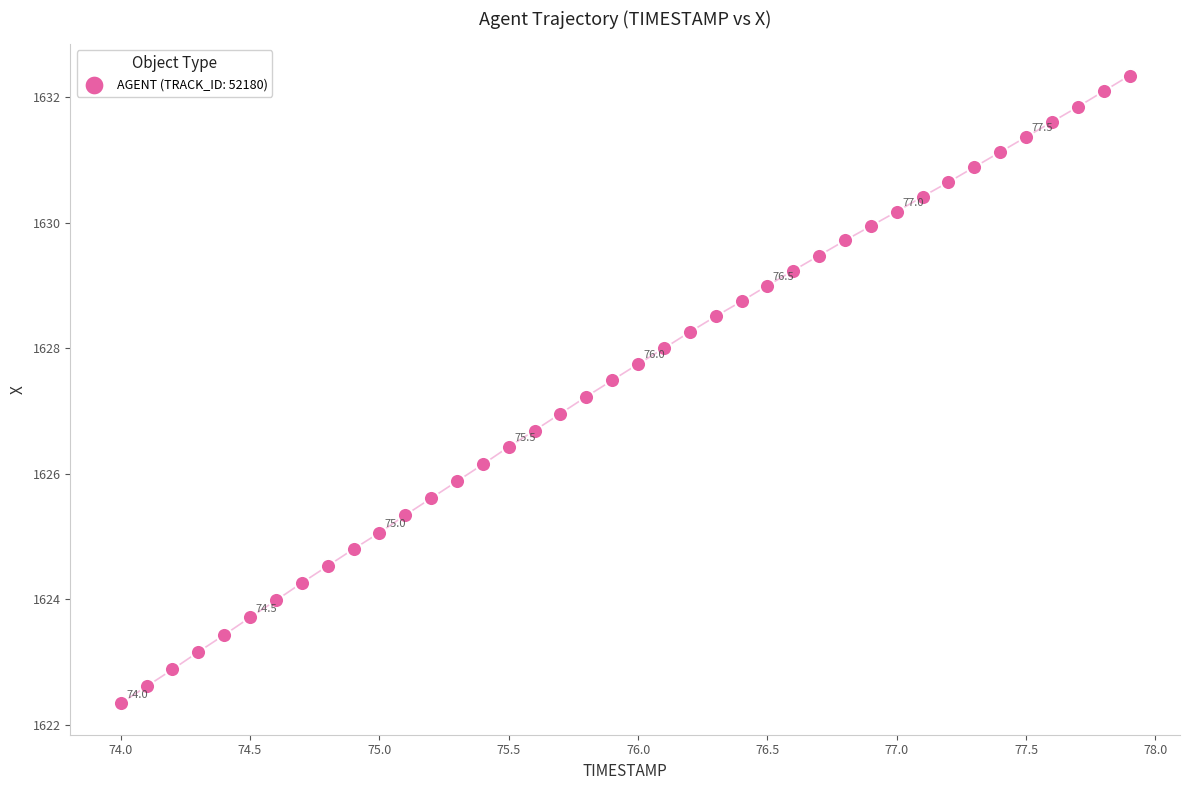

What is the range of Y values (max minus min)?

10.0